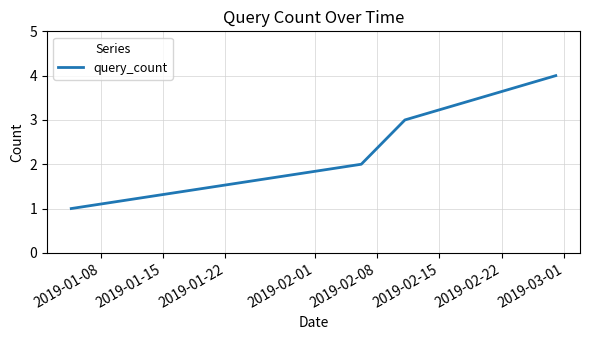

True or false: the data has more than 2 interior local peaks.

False